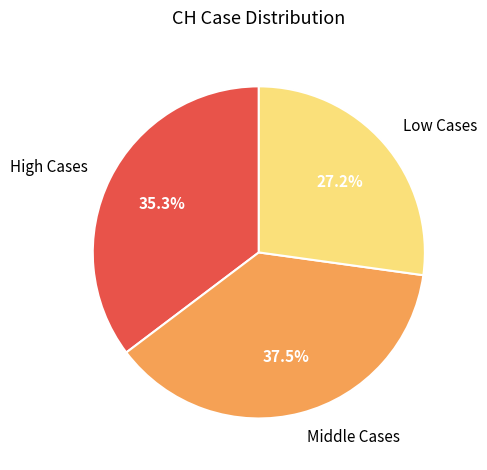

Between Middle Cases and Low Cases, which is larger?

Middle Cases